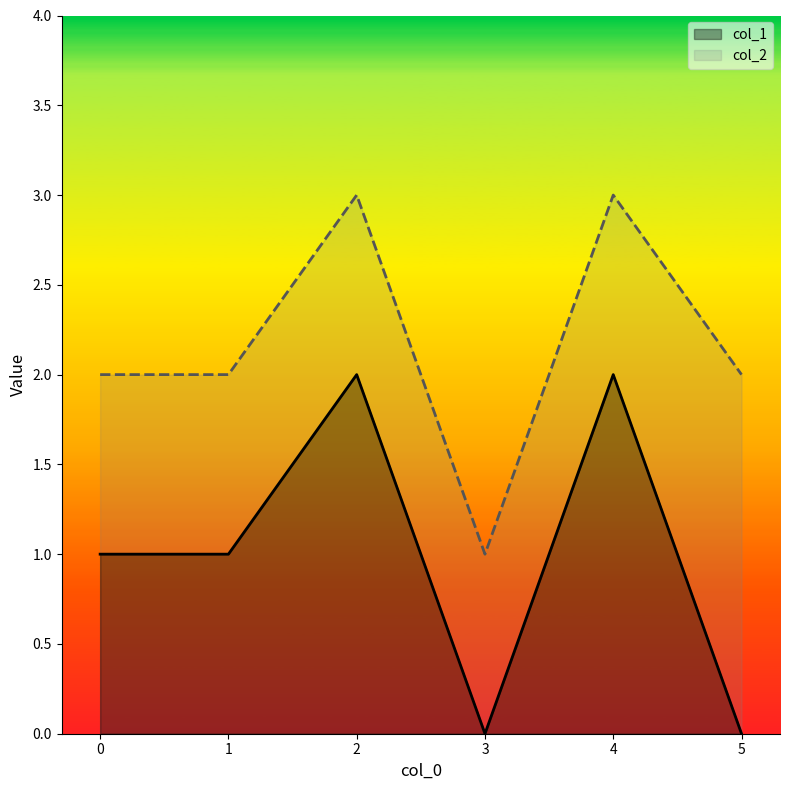

True or false: col_1 and col_2 intersect in this chart.

False